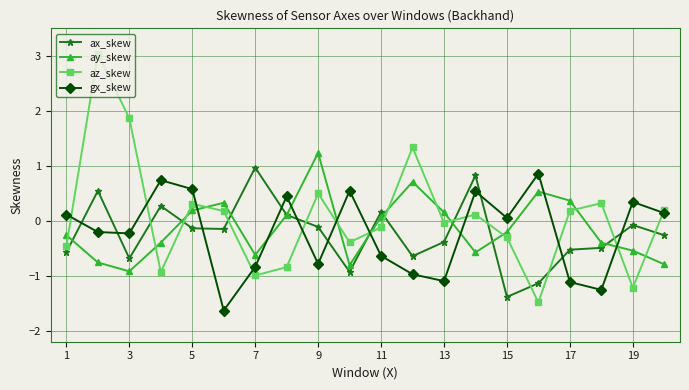

Which series has the widest spread of values?

az_skew